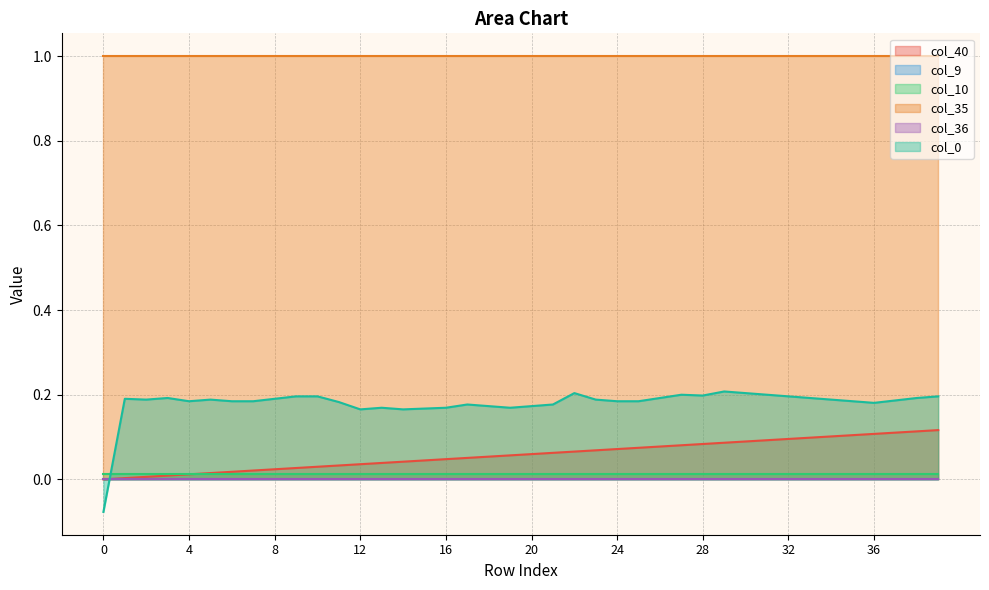

The col_9 series shows 0.0 at 3. True or false?

True